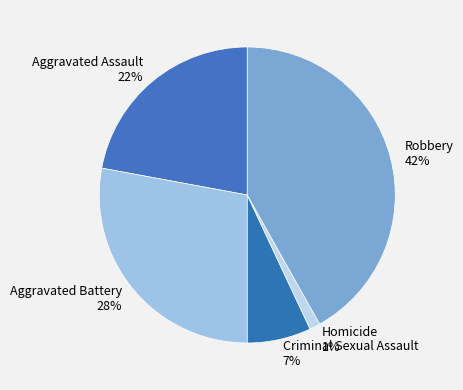

What is the ratio of the value at Robbery to the value at Aggravated Battery?

1.5